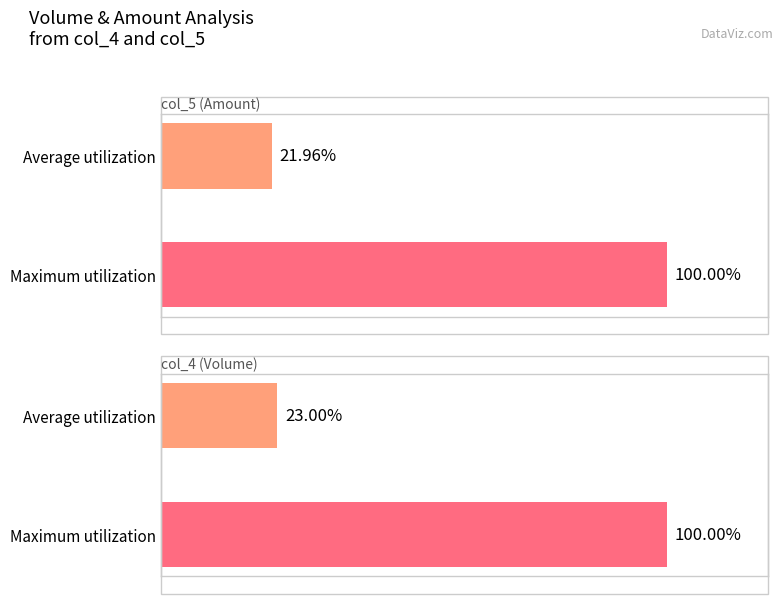

How many bars are there in each group?

2